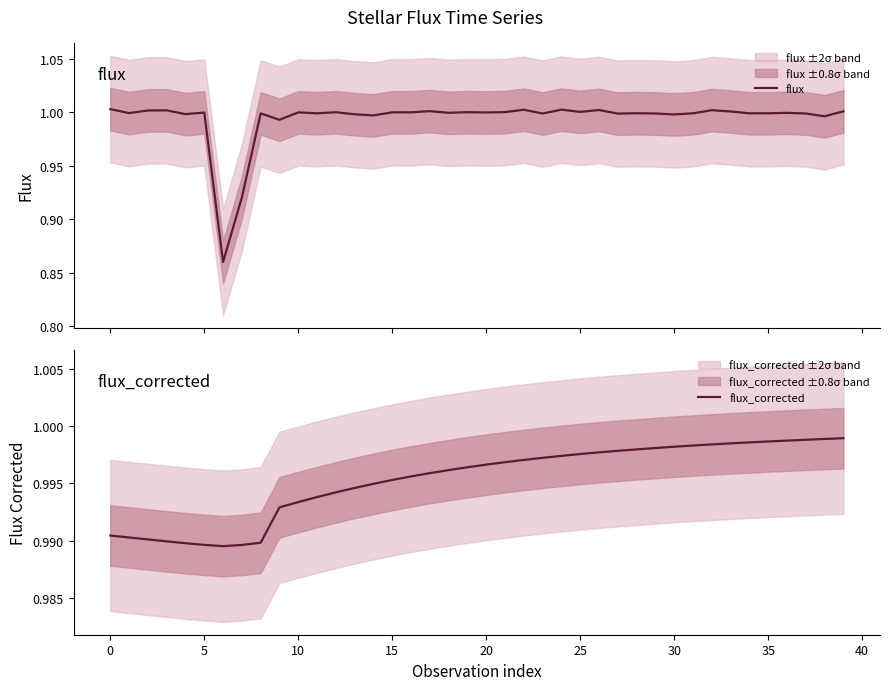

What are all the series names shown in the legend?

flux, flux_corrected